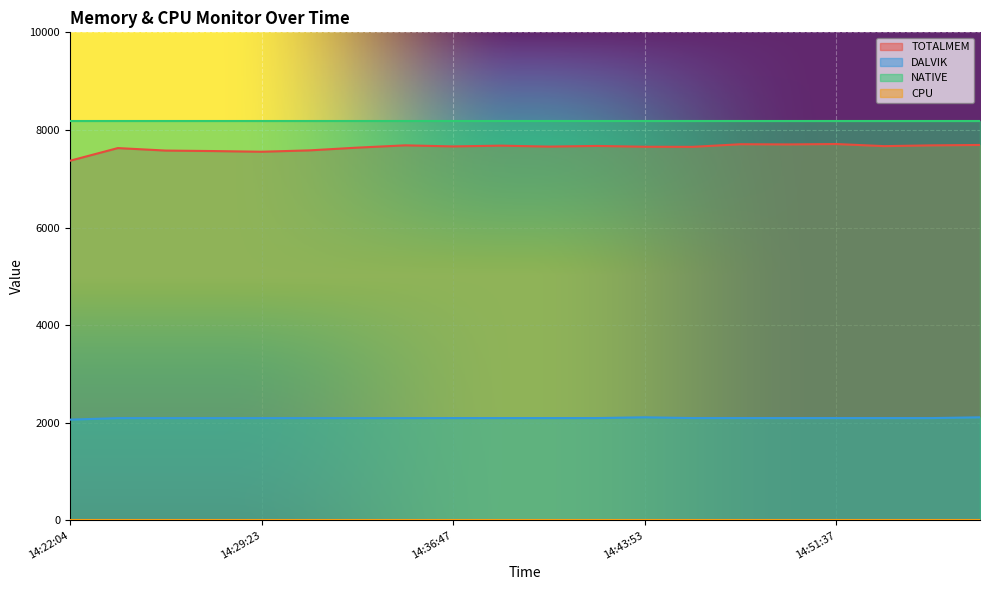

Which series has the largest total across all categories?

NATIVE